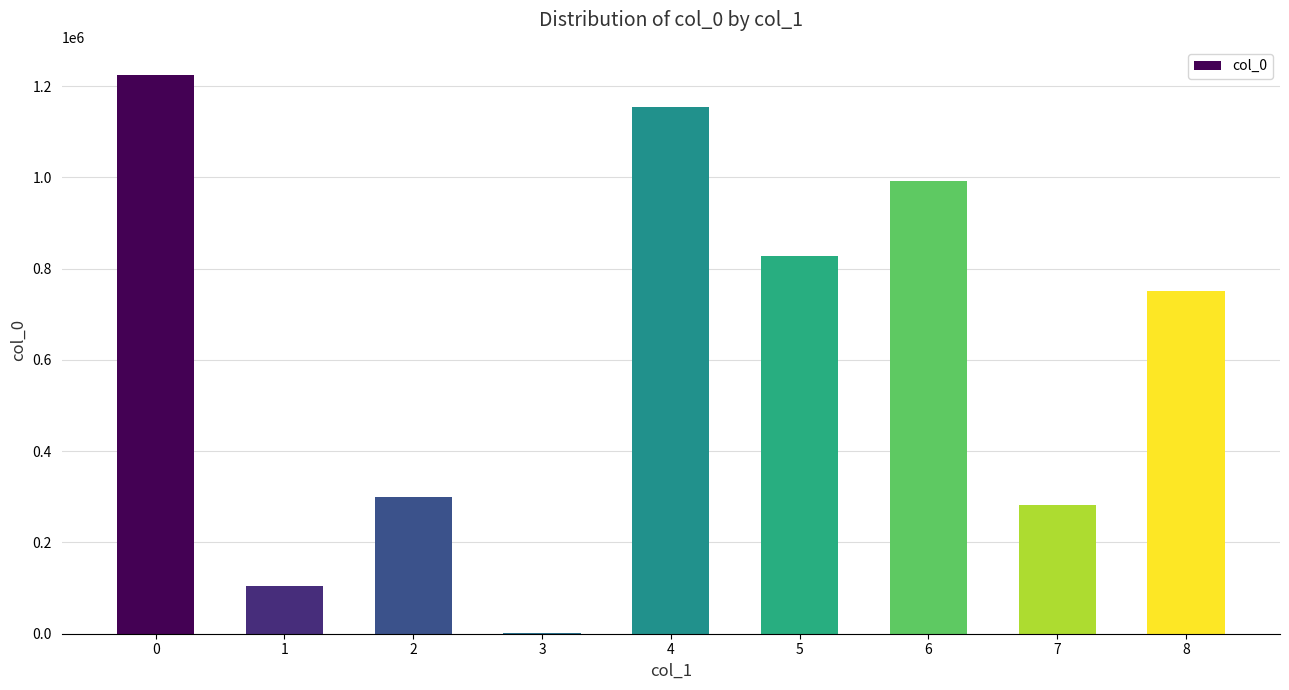

Where is the data nearest to the value 612688?

8